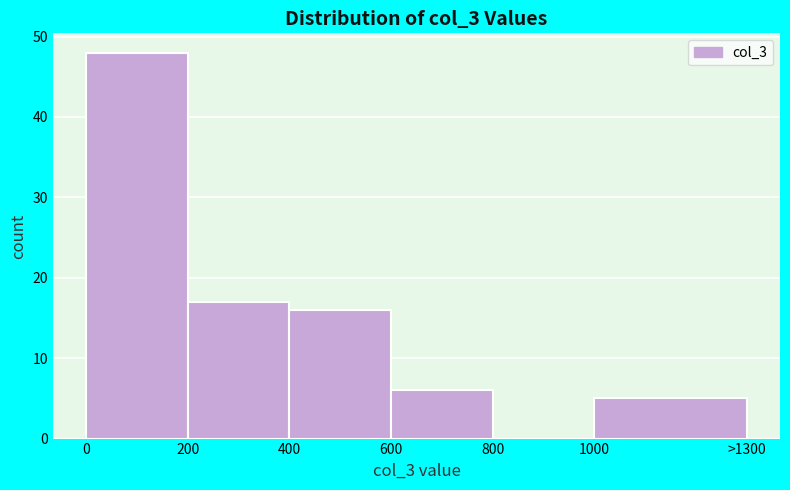

Reading right to left, what are all the values shown in this chart?

1000=5	800=0	600=6	400=16	200=17	0=48